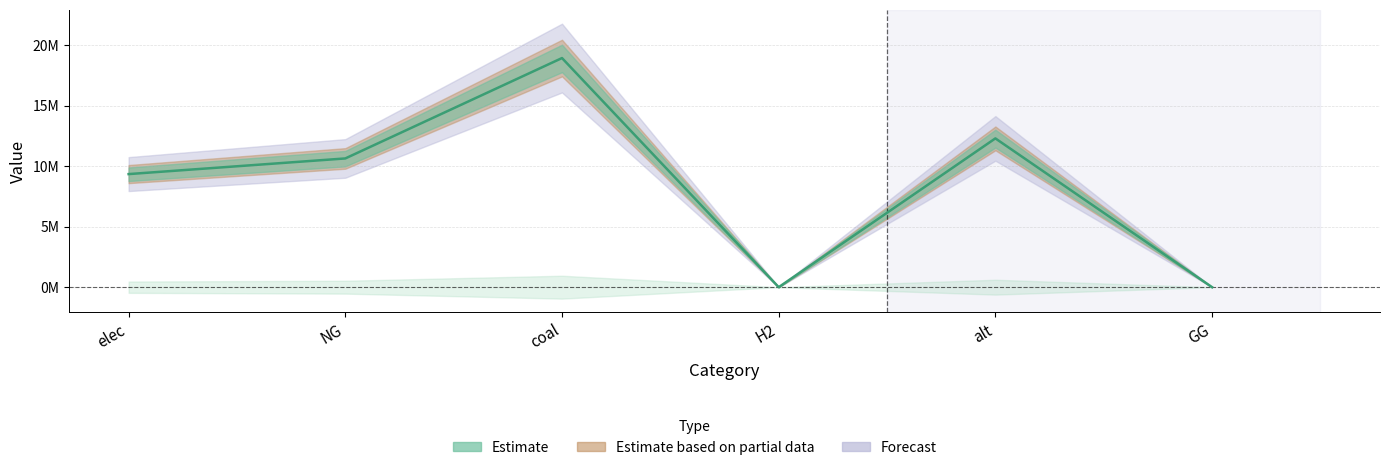

Which label corresponds to the largest value in the chart?

coal